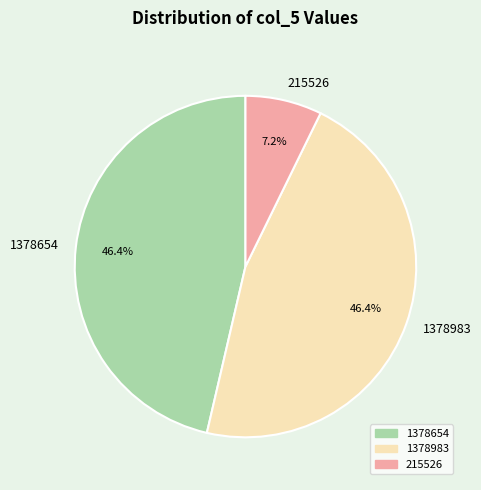

What is the ratio of the value at 1378983 to the value at 1378654?

1.0